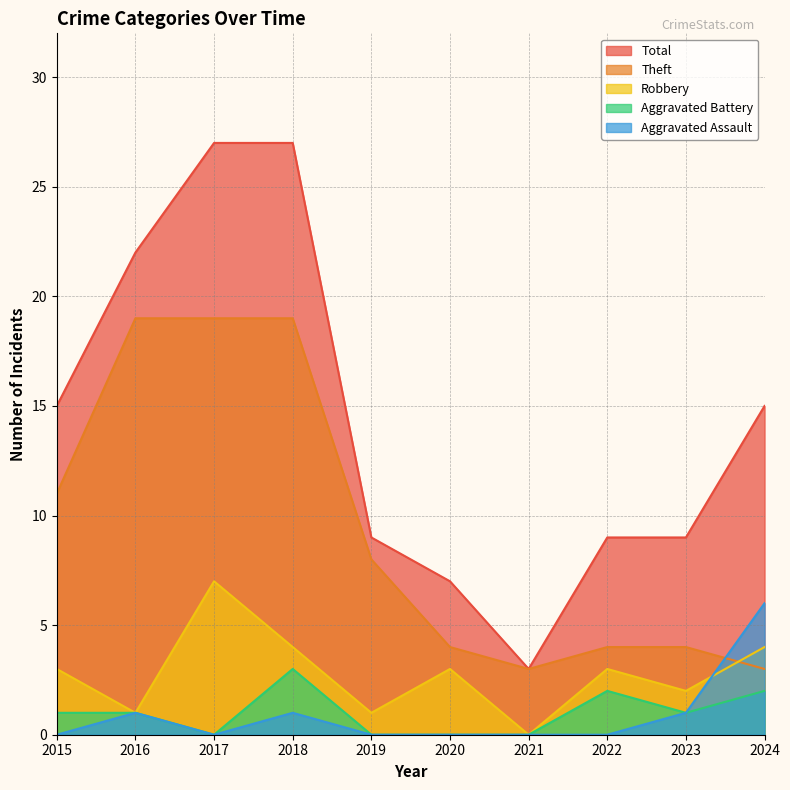

At which category does the chart reach its minimum across all series?

2021